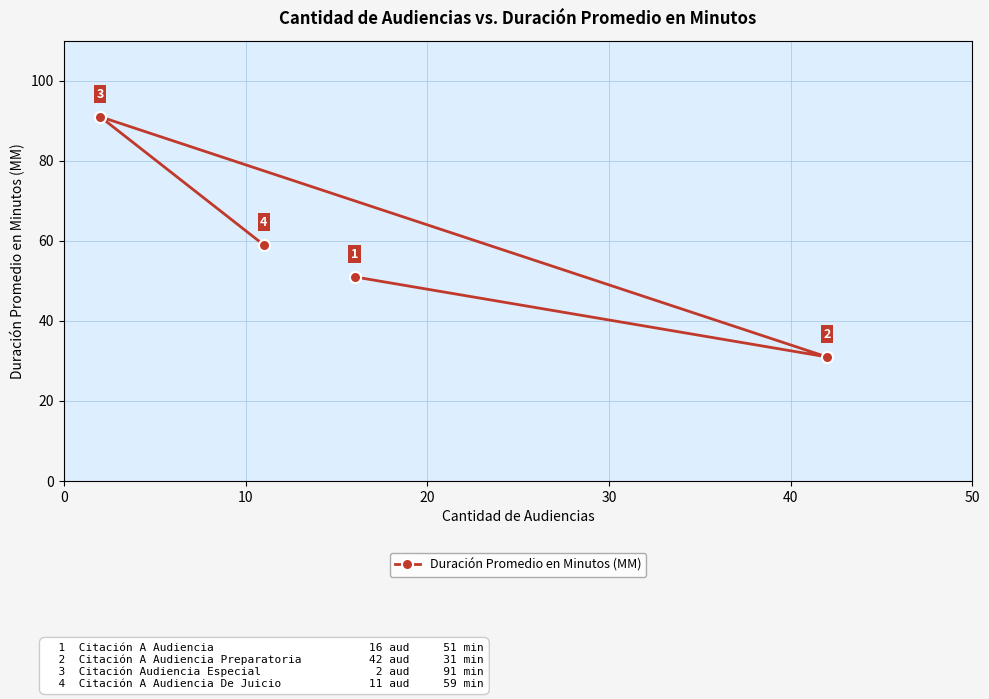

What is the greatest value displayed?

91